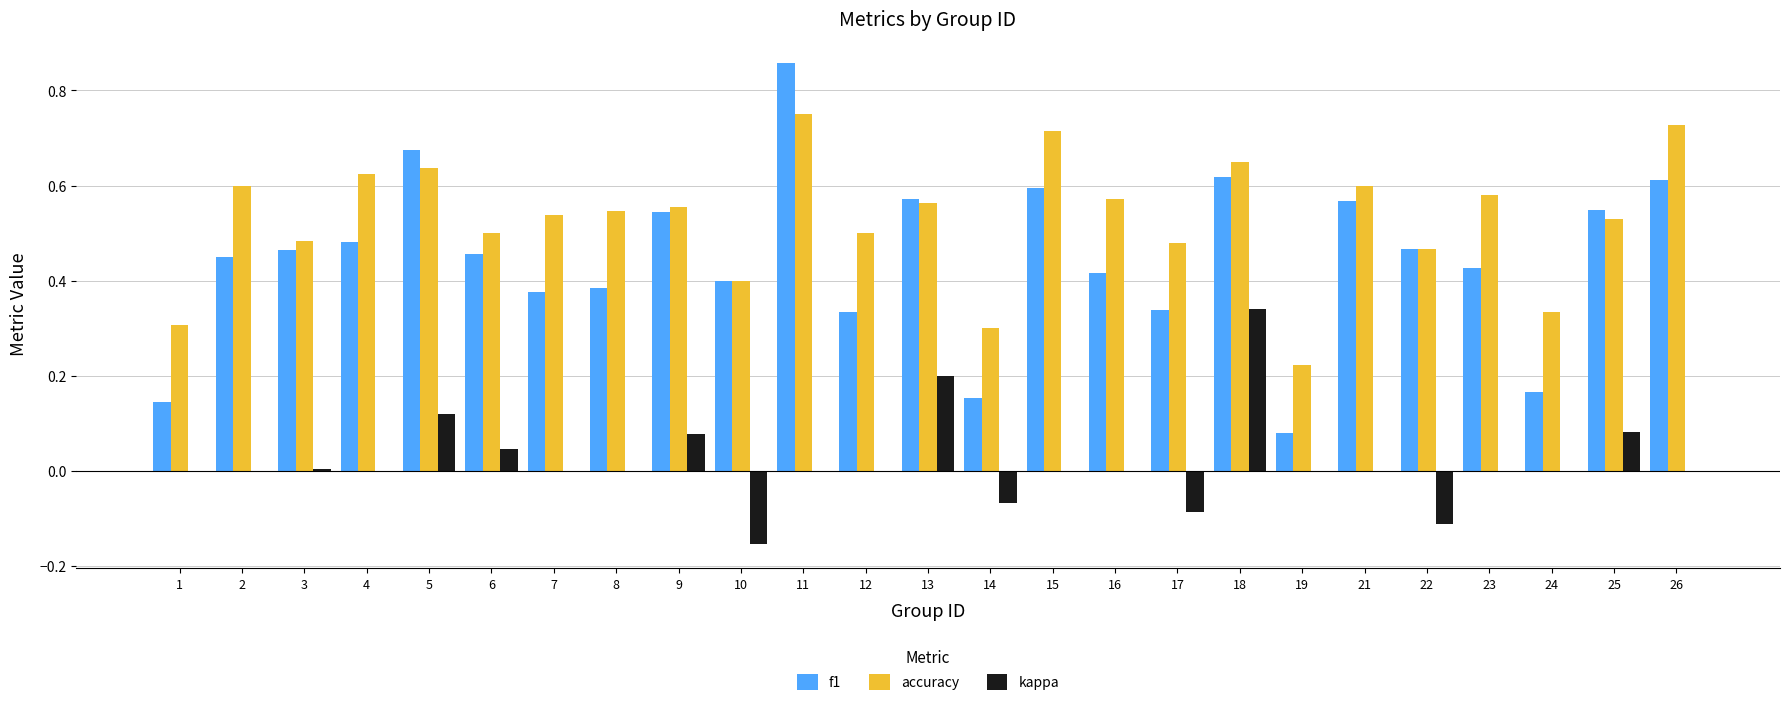

Which series has the largest range (max minus min)?

f1